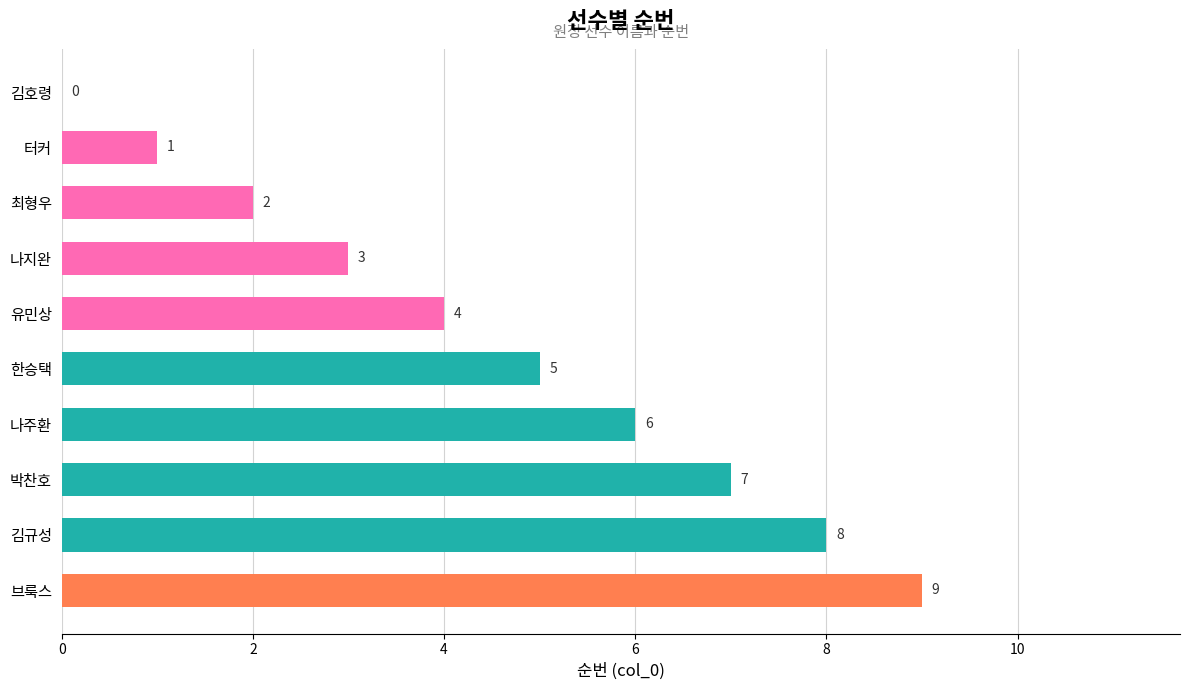

At which label is the value closest to 4?

유민상